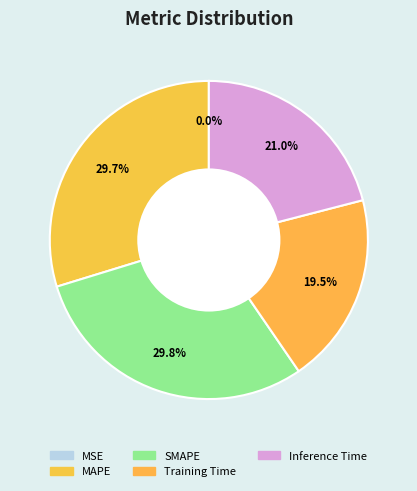

Count the number of slices in the pie.

5